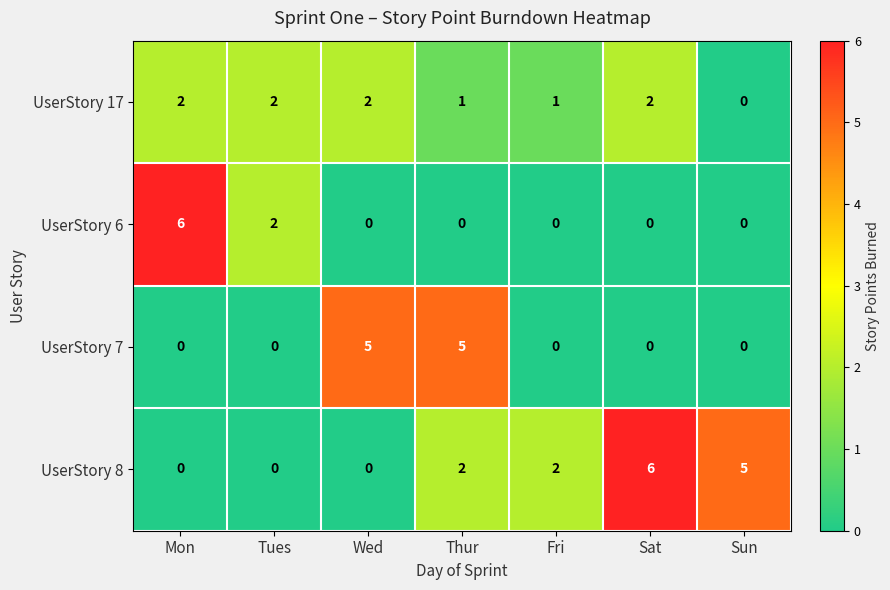

Reading right to left, transcribe all the data shown in this chart.

UserStory 17: Sun=0	Sat=2	Fri=1	Thur=1	Wed=2	Tues=2	Mon=2
UserStory 6: Sun=0	Sat=0	Fri=0	Thur=0	Wed=0	Tues=2	Mon=6
UserStory 7: Sun=0	Sat=0	Fri=0	Thur=5	Wed=5	Tues=0	Mon=0
UserStory 8: Sun=5	Sat=6	Fri=2	Thur=2	Wed=0	Tues=0	Mon=0